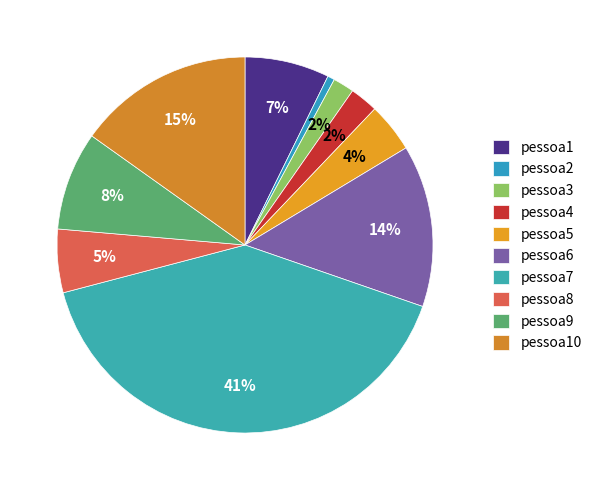

How many segments does this pie chart have?

10